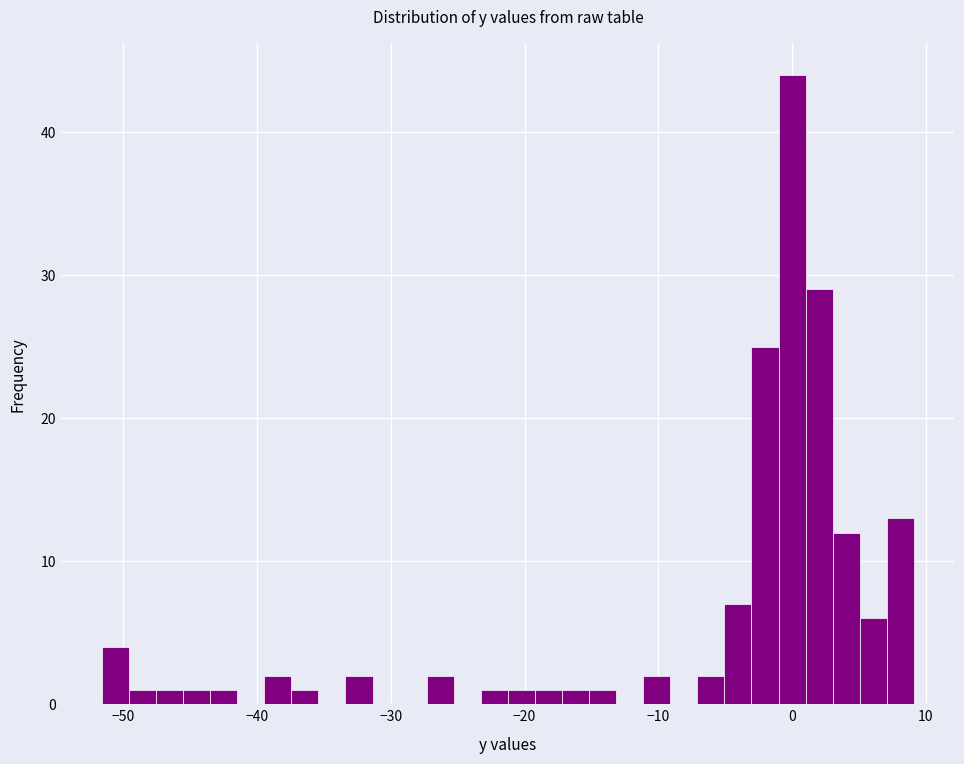

Read against the x-axis, roughly where is the centre of the tallest bar?

0